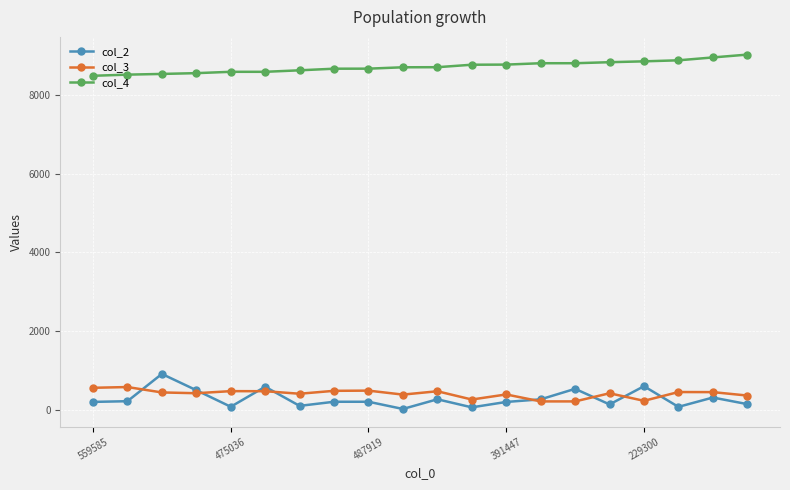

What is the lowest value of the col_3 series?

214.0